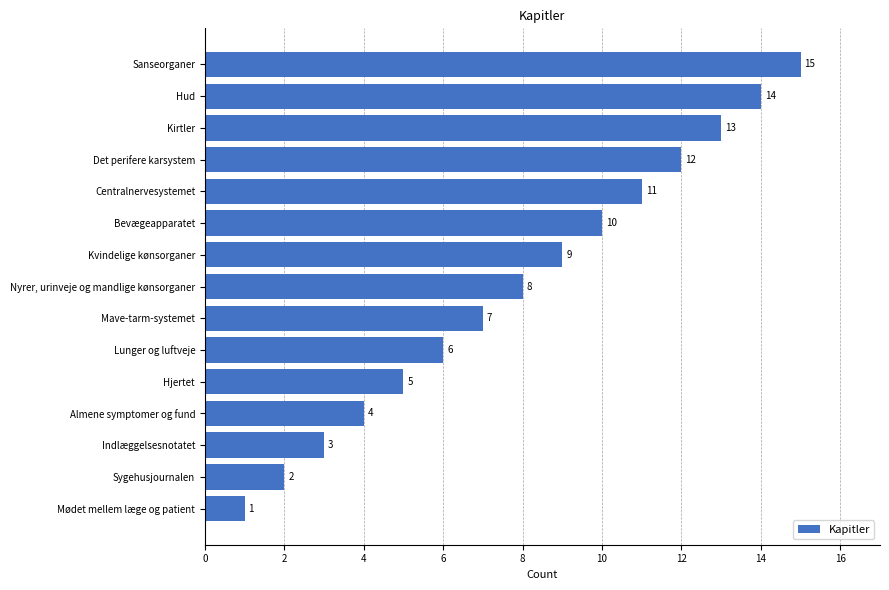

True or false: the data shows 22 at Kirtler.

False